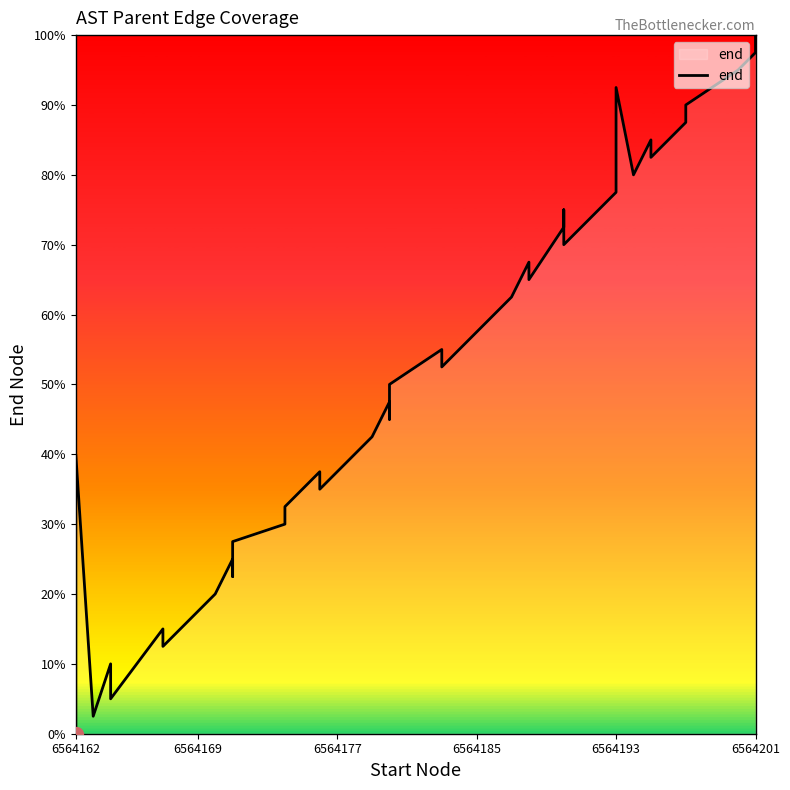

What is the difference between the maximum and minimum values?

100.0